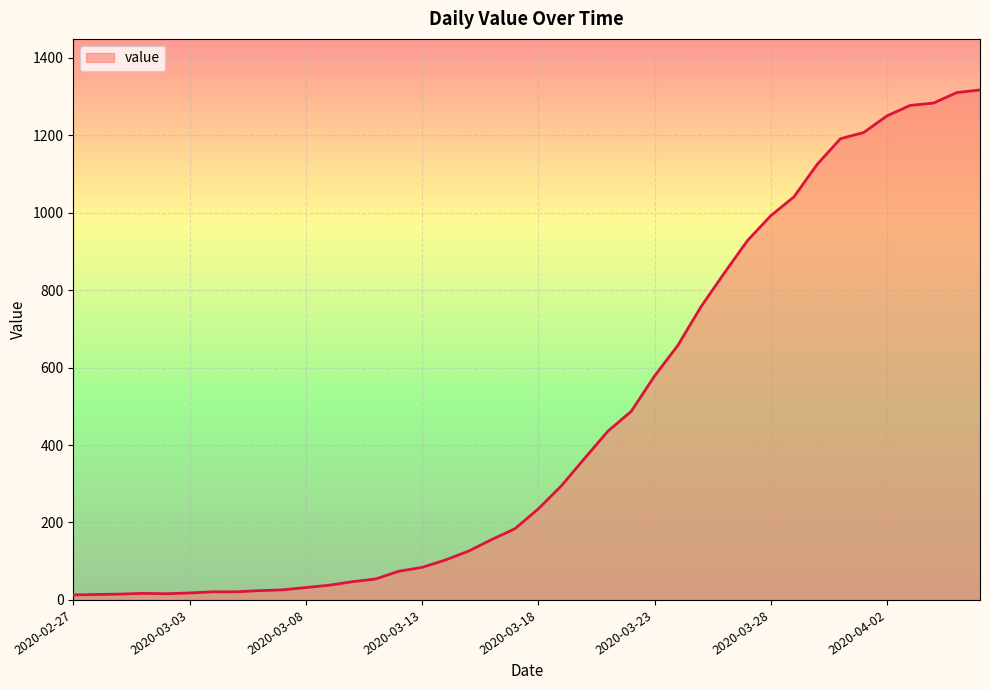

What is the greatest value displayed?

1317